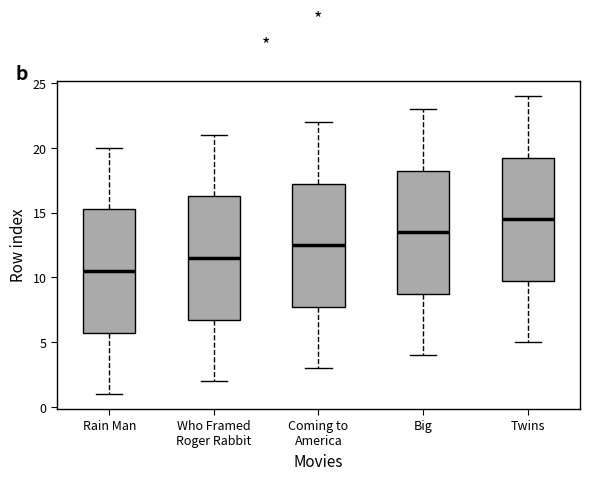

Reading left to right, transcribe this box plot: for each box, give where its median line is, the range the box spans, and where its two whiskers end, as read against the y-axis. The values are not printed on the chart, so give them approximately, as read against the axis.

Rain Man: median 10.5, box 6.0 to 15.5, whiskers 1.0 to 20.0
Who Framed Roger Rabbit: median 11.5, box 7.0 to 16.5, whiskers 2.0 to 21.0
Coming to America: median 12.5, box 8.0 to 17.5, whiskers 3.0 to 22.0
Big: median 13.5, box 9.0 to 18.5, whiskers 4.0 to 23.0
Twins: median 14.5, box 10.0 to 19.5, whiskers 5.0 to 24.0